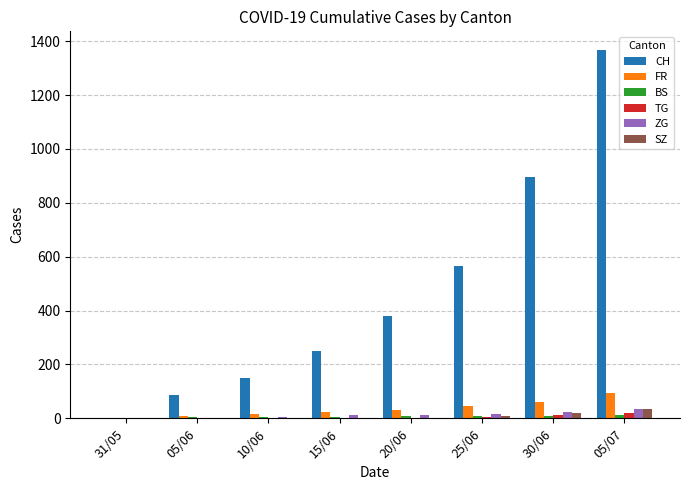

Are the bars horizontal?

No